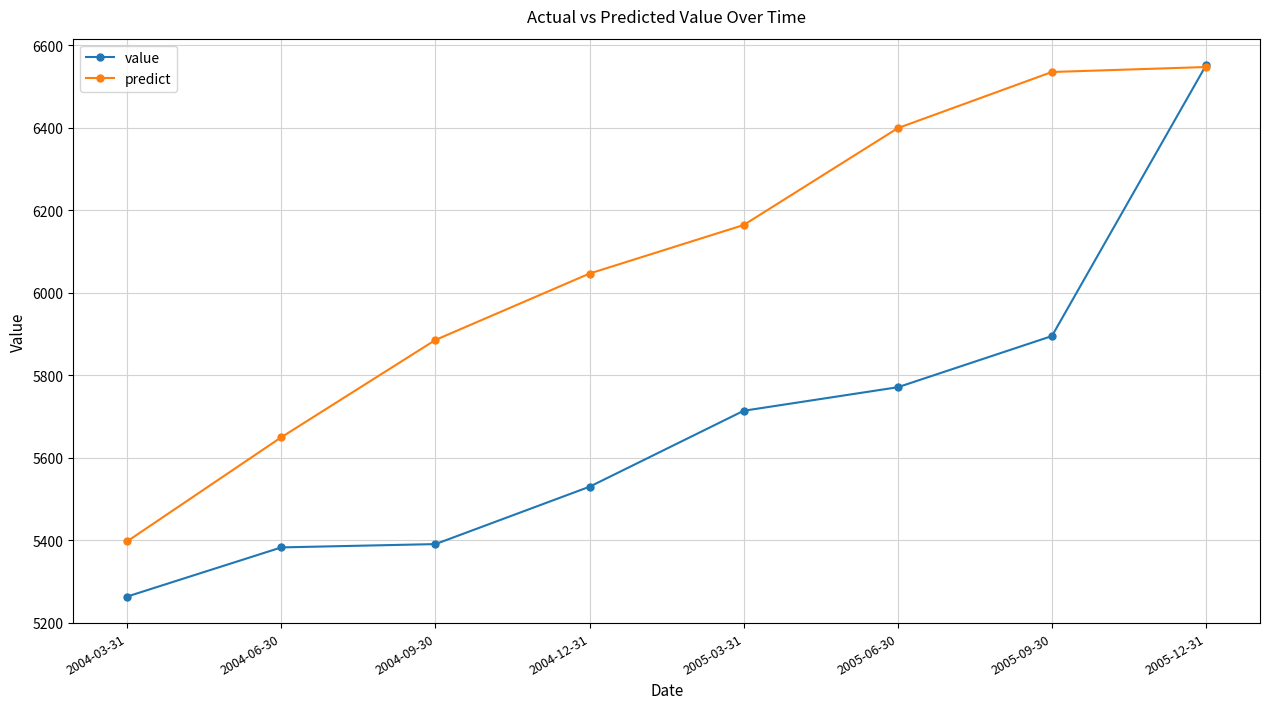

What is the value of the predict point at the 2nd from the left?

5649.9